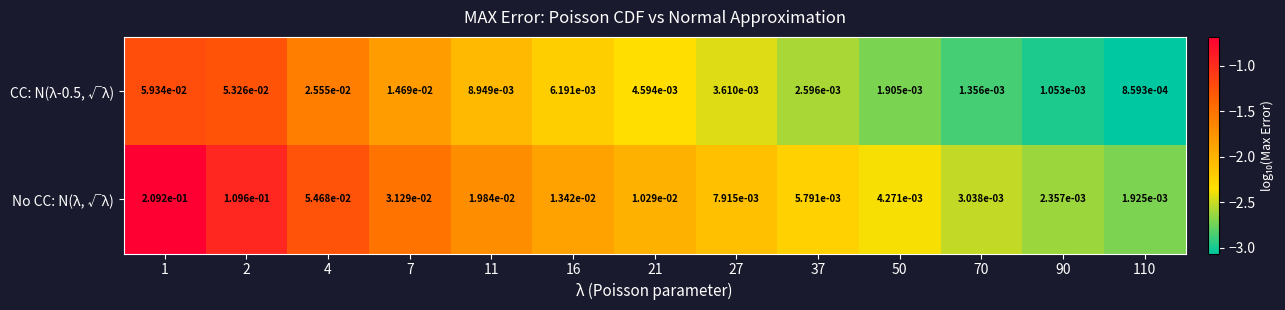

Between 4 and 16, which series saw the biggest shift?

No CC: N(λ, √λ)